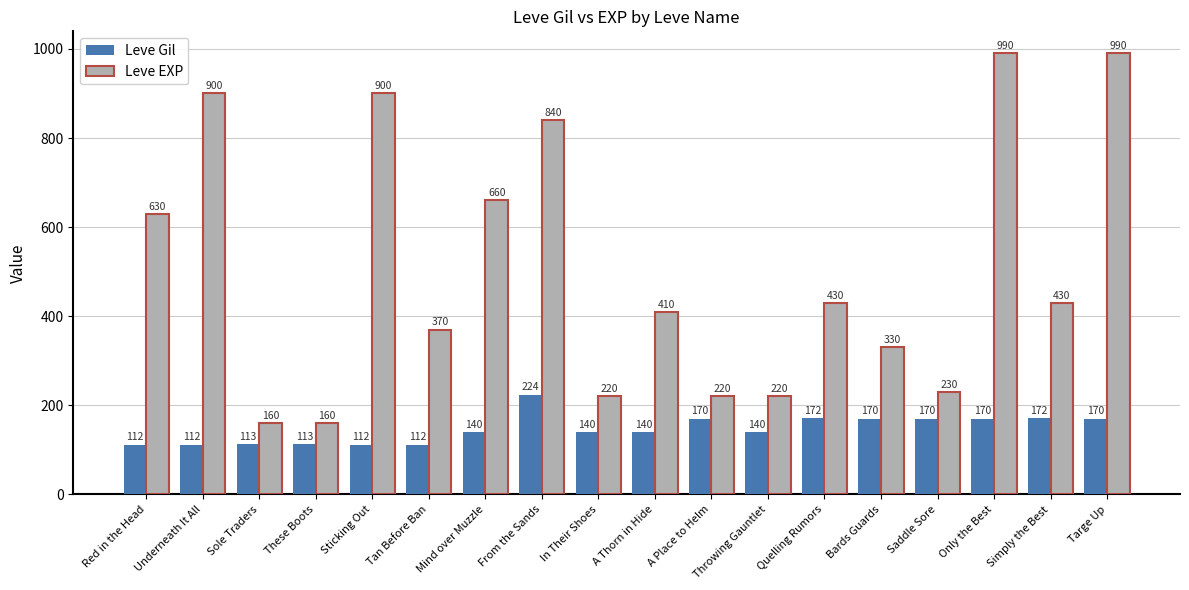

What is the difference between the maximum and minimum values in the Leve Gil series?

112